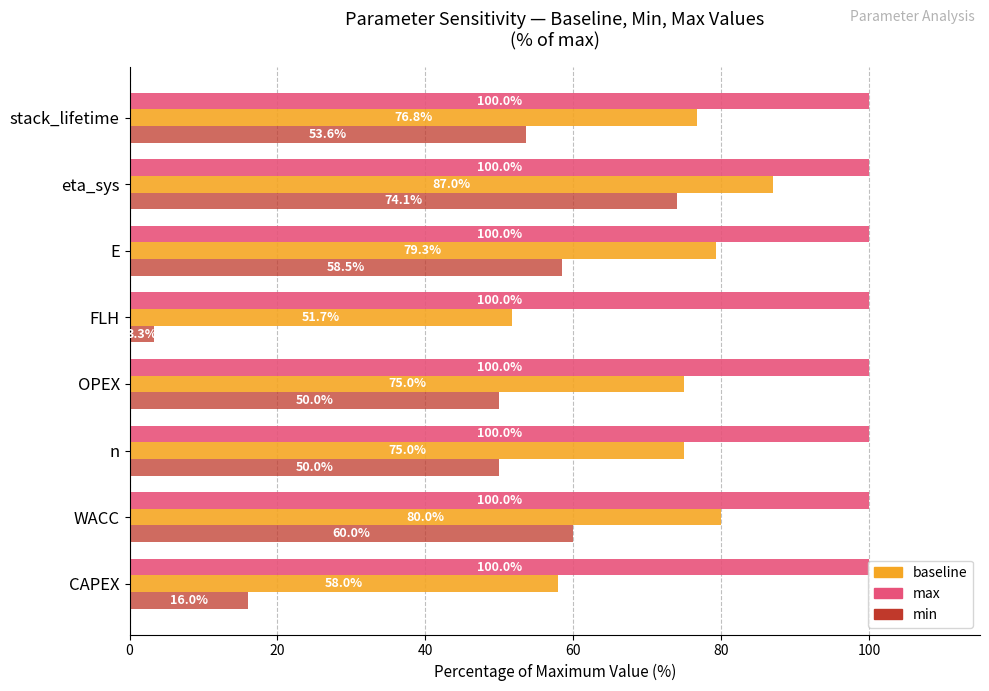

Rank the series by their average value, from highest to lowest.

max, baseline, min